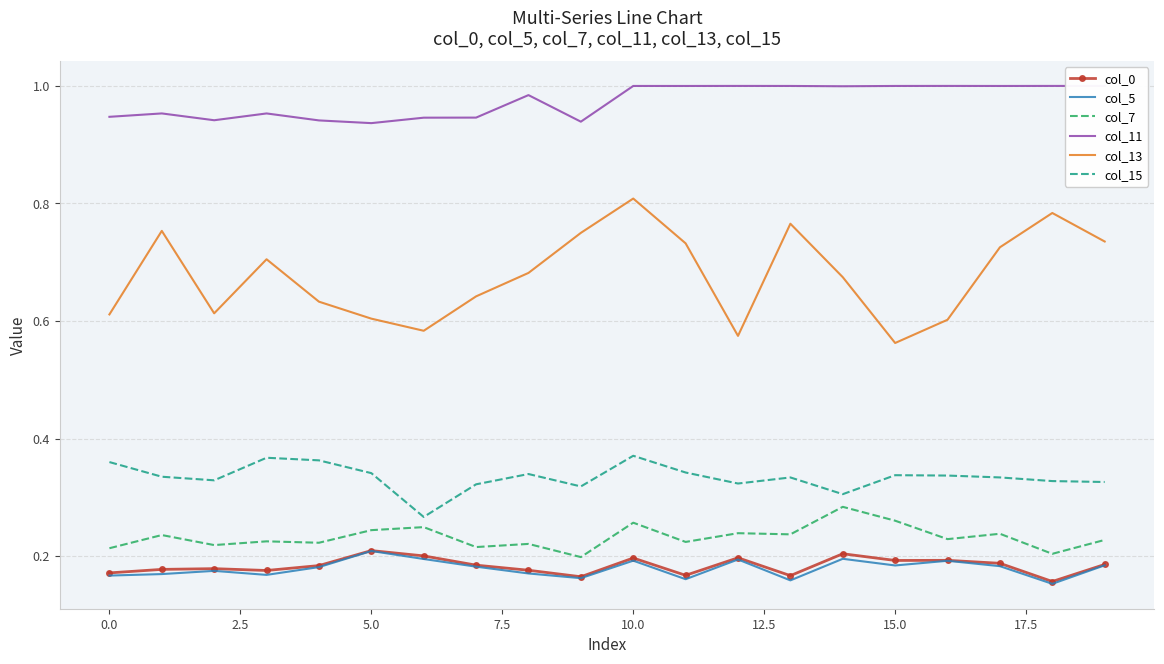

Which series has the widest spread of values?

col_13